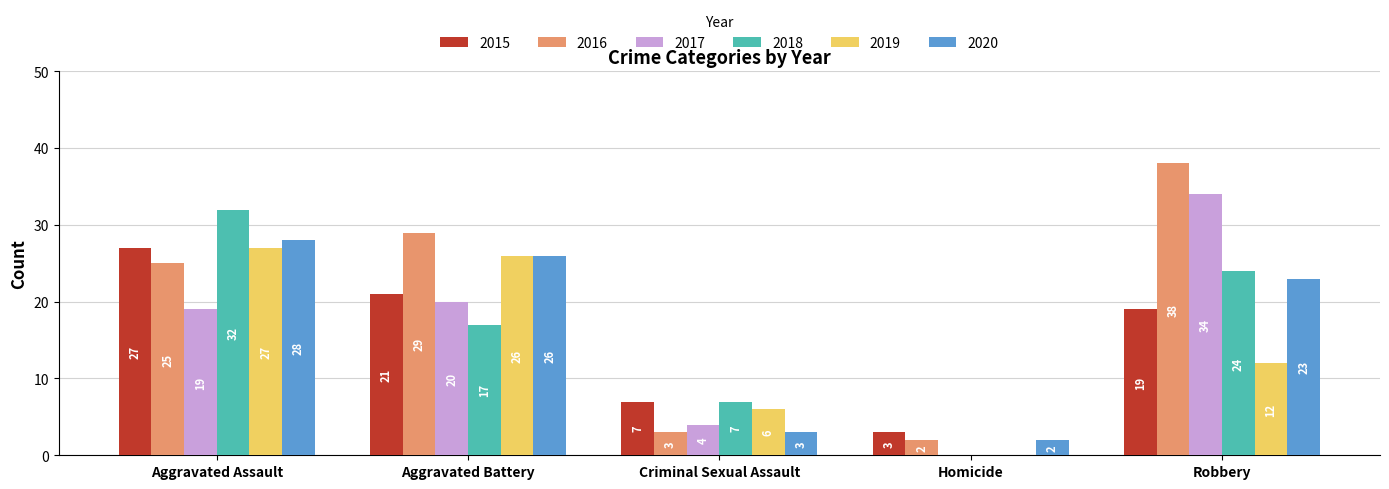

Which series has the widest spread of values?

2016